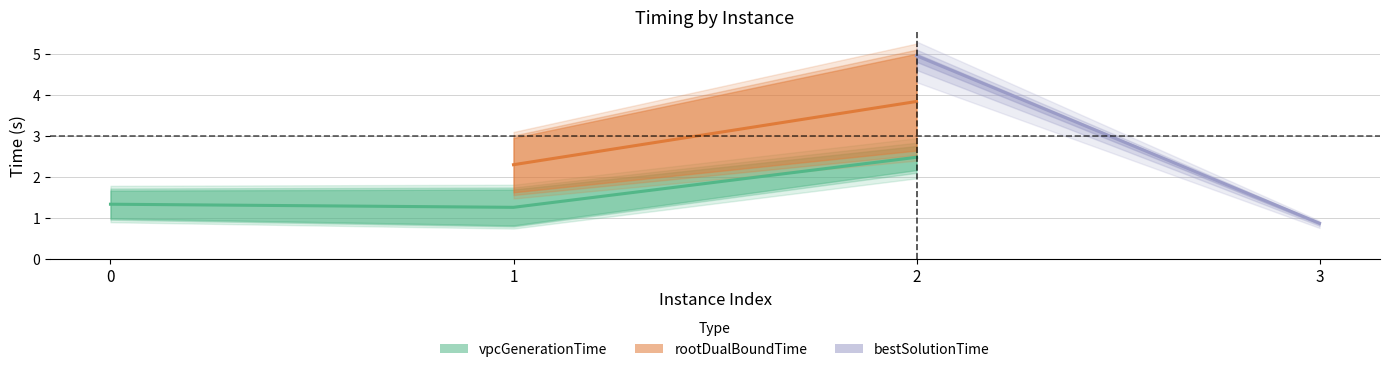

At which category is the sum across all series the highest?

2